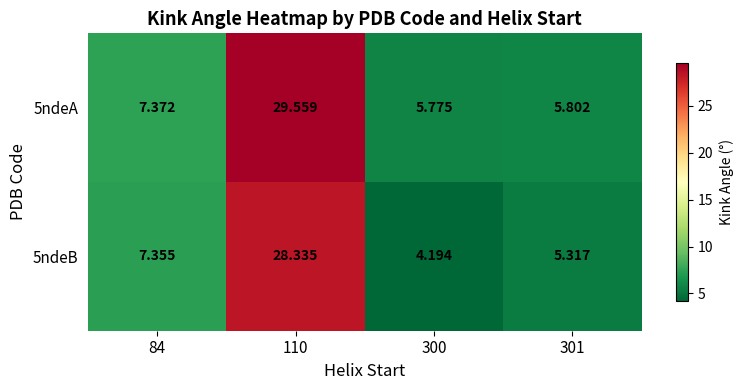

What is the total value across all series at 301?

11.1